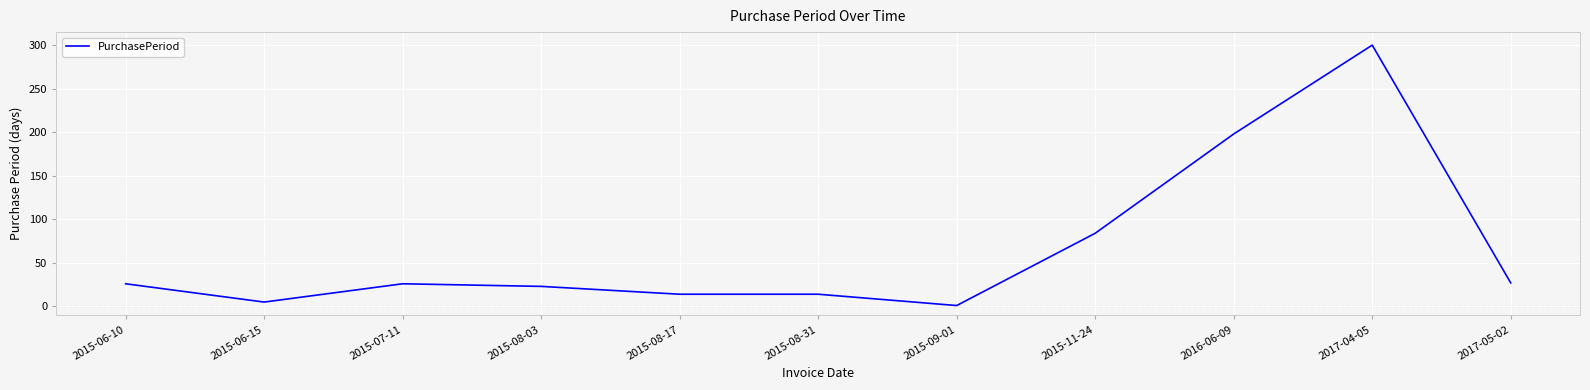

Does the chart have visible grid lines?

Yes